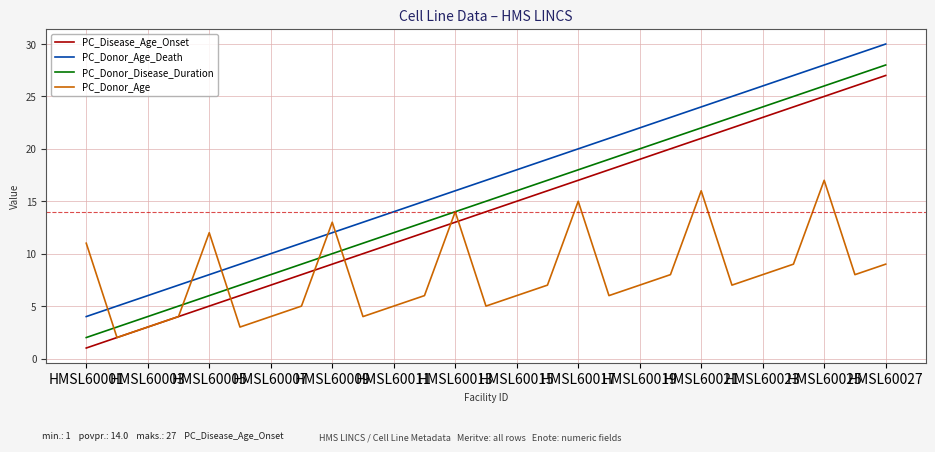

True or false: PC_Disease_Age_Onset and PC_Donor_Age_Death cross at least once.

False